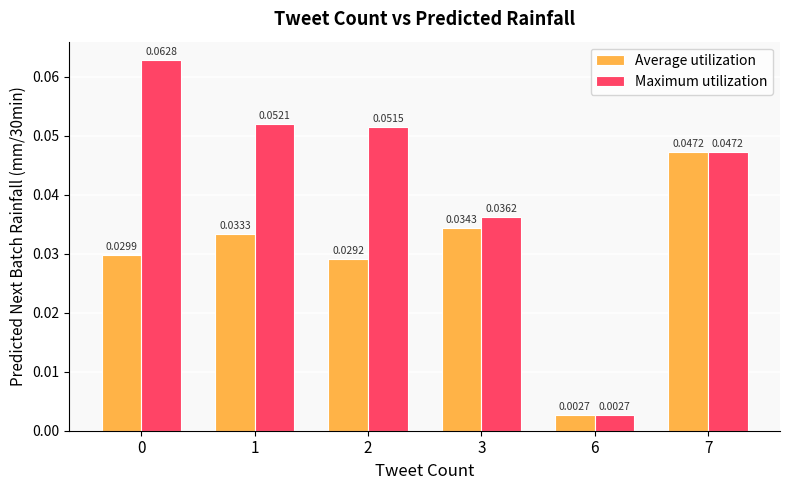

What are all the series names shown in the legend?

Average utilization, Maximum utilization